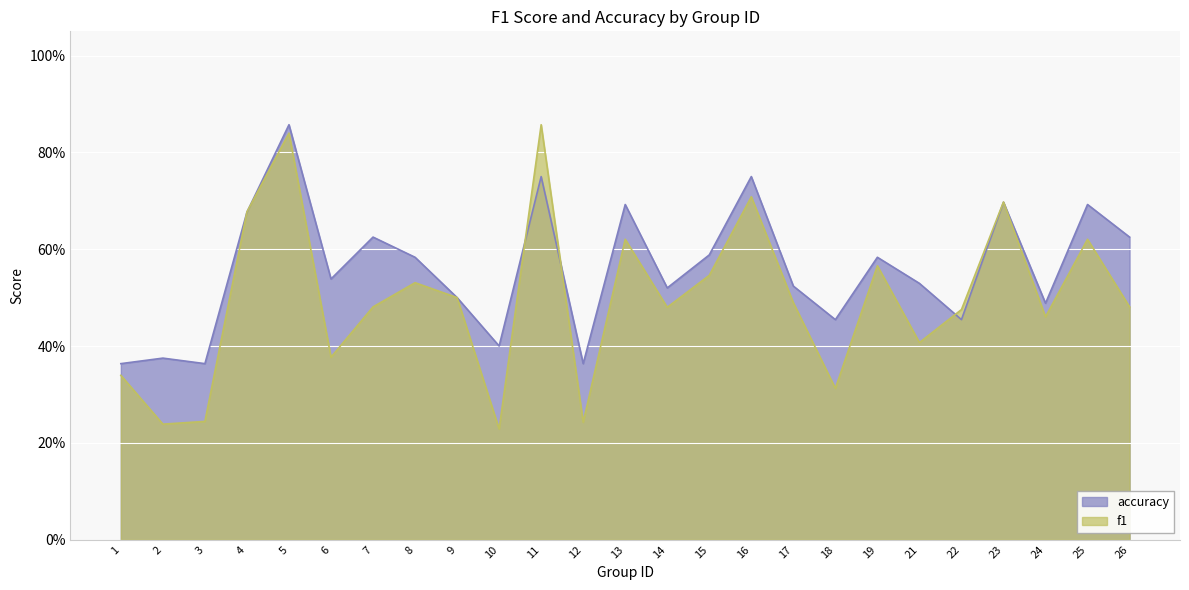

Reading right to left, what are all the values shown in this chart?

f1: 26=0.5	25=0.6	24=0.5	23=0.7	22=0.5	21=0.4	19=0.6	18=0.3	17=0.5	16=0.7	15=0.5	14=0.5	13=0.6	12=0.2	11=0.9	10=0.2	9=0.5	8=0.5	7=0.5	6=0.4	5=0.8	4=0.7	3=0.2	2=0.2	1=0.3
accuracy: 26=0.6	25=0.7	24=0.5	23=0.7	22=0.5	21=0.5	19=0.6	18=0.5	17=0.5	16=0.8	15=0.6	14=0.5	13=0.7	12=0.4	11=0.8	10=0.4	9=0.5	8=0.6	7=0.6	6=0.5	5=0.9	4=0.7	3=0.4	2=0.4	1=0.4